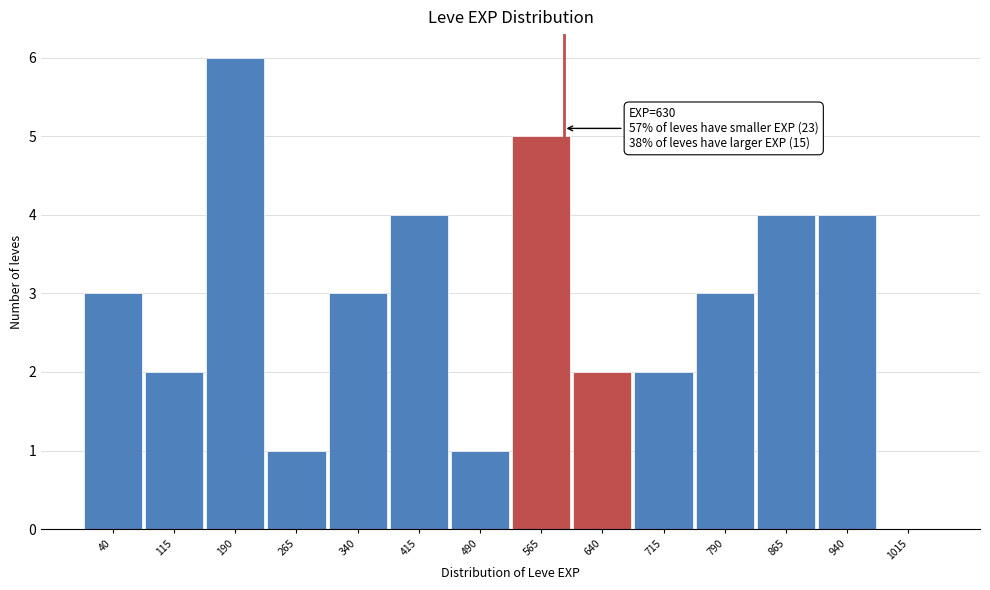

Reading right to left, extract all data points from this chart.

1015=0	940=4	865=4	790=3	715=2	640=2	565=5	490=1	415=4	340=3	265=1	190=6	115=2	40=3